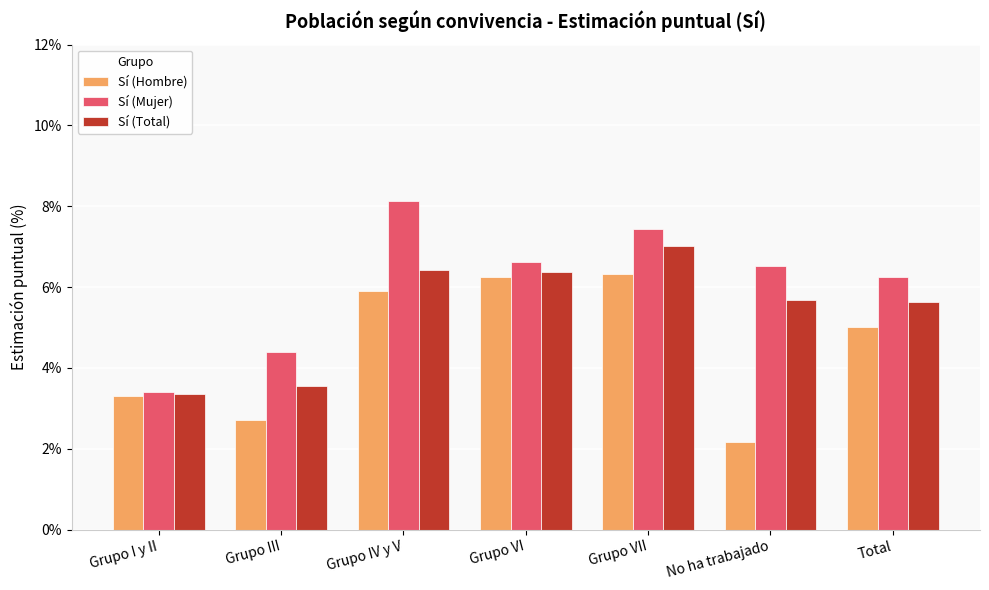

Between Grupo I y II and Grupo III, which series saw the biggest shift?

Sí (Mujer)